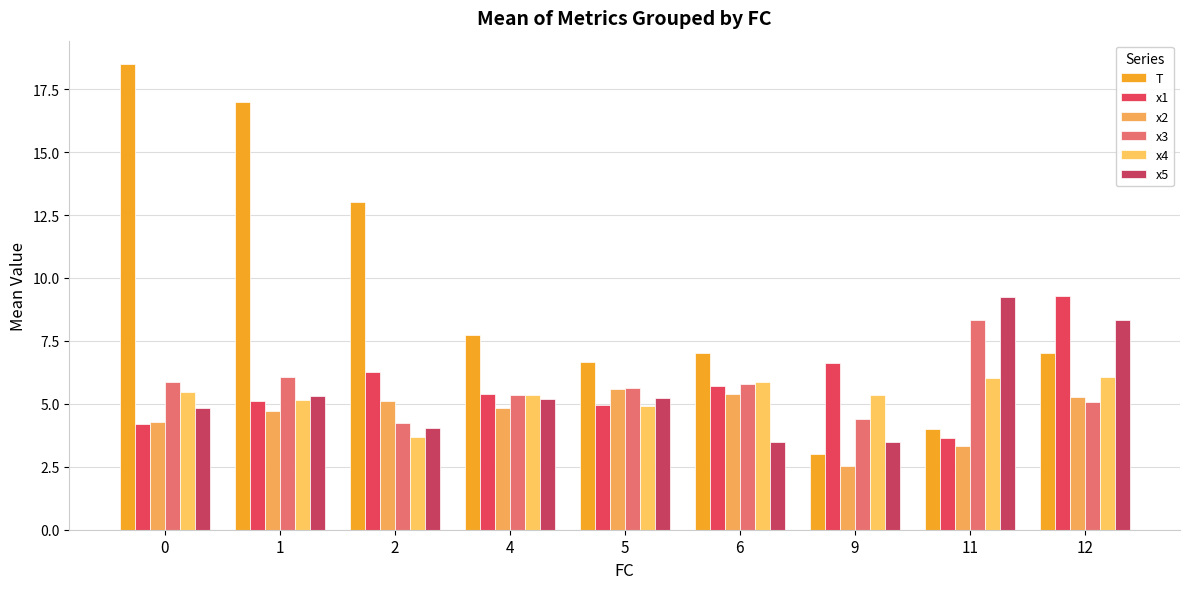

Reading left to right, extract all data points from this chart.

T: 18.5	17.0	13.0	7.8	6.7	7.0	3.0	4.0	7.0
x1: 4.2	5.1	6.3	5.4	4.9	5.7	6.6	3.7	9.3
x2: 4.3	4.7	5.1	4.9	5.6	5.4	2.5	3.3	5.3
x3: 5.8	6.1	4.2	5.3	5.6	5.8	4.4	8.3	5.1
x4: 5.5	5.2	3.7	5.3	4.9	5.9	5.3	6.0	6.1
x5: 4.8	5.3	4.0	5.2	5.2	3.5	3.5	9.3	8.3